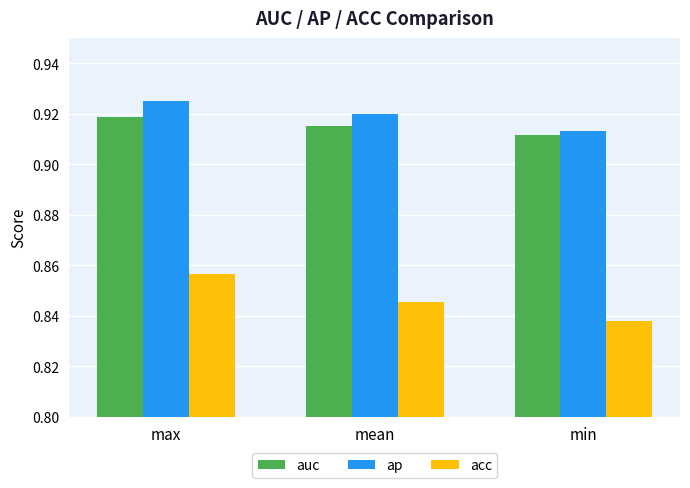

The value of ap at mean is 0.2. True or false?

False